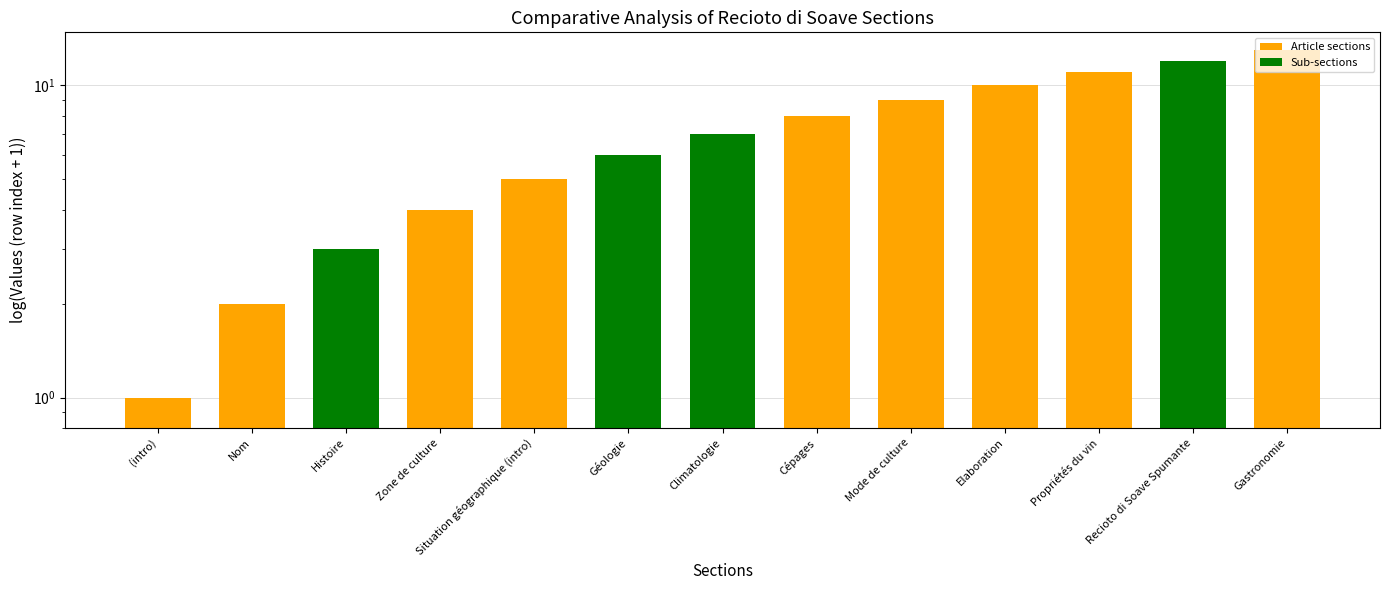

At which label is the value closest to 7?

Climatologie